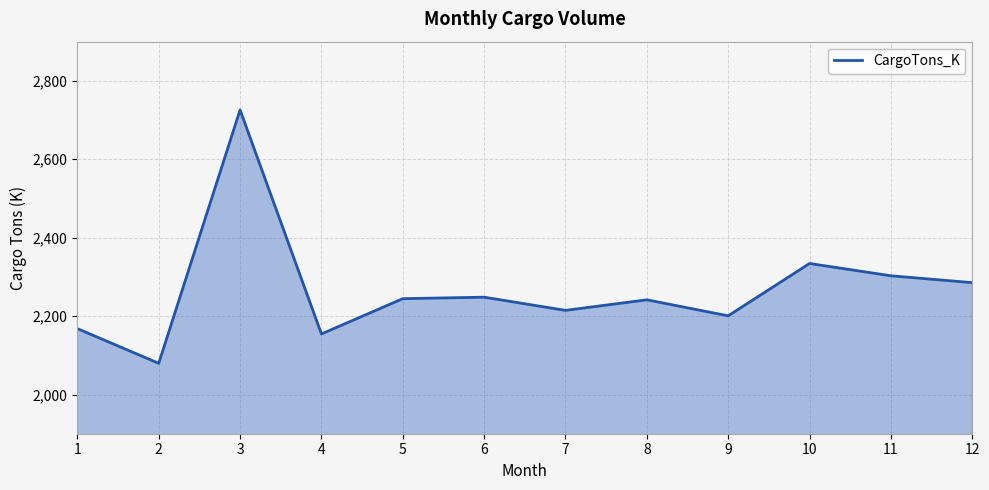

How many values are below 2244?

6